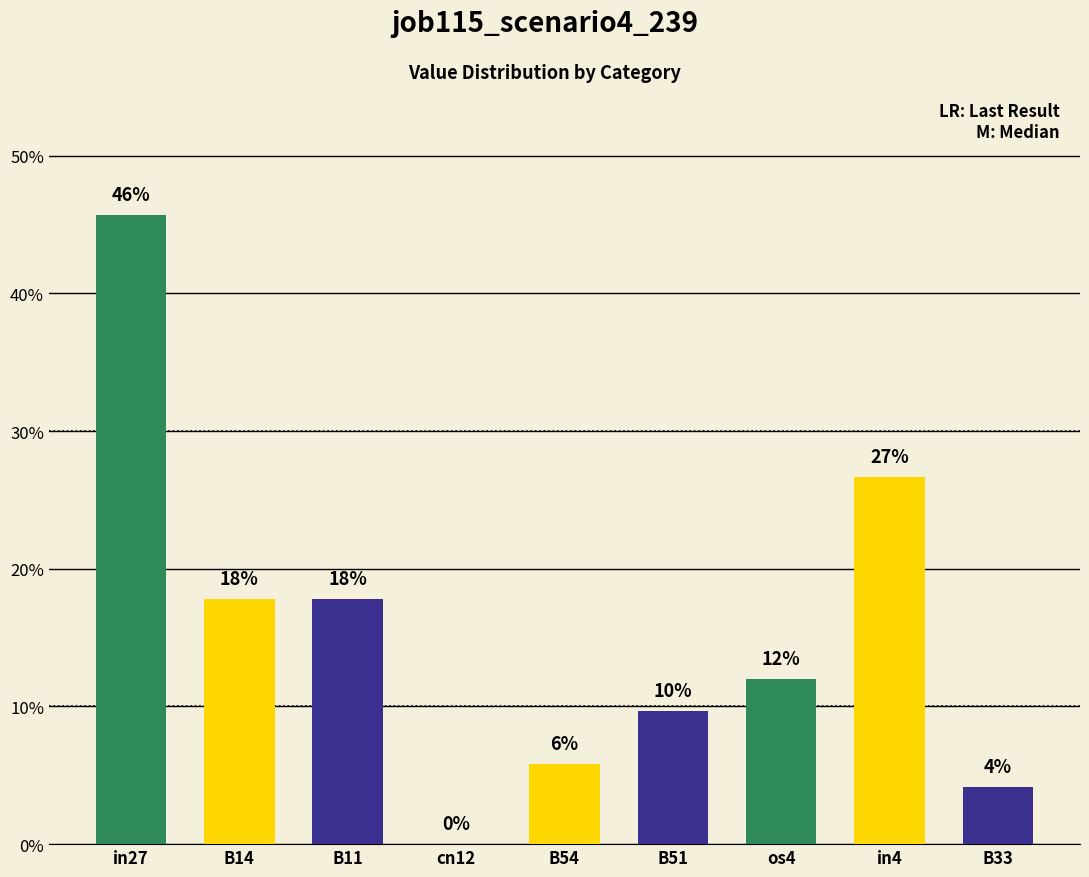

Which label corresponds to the smallest value in the chart?

cn12